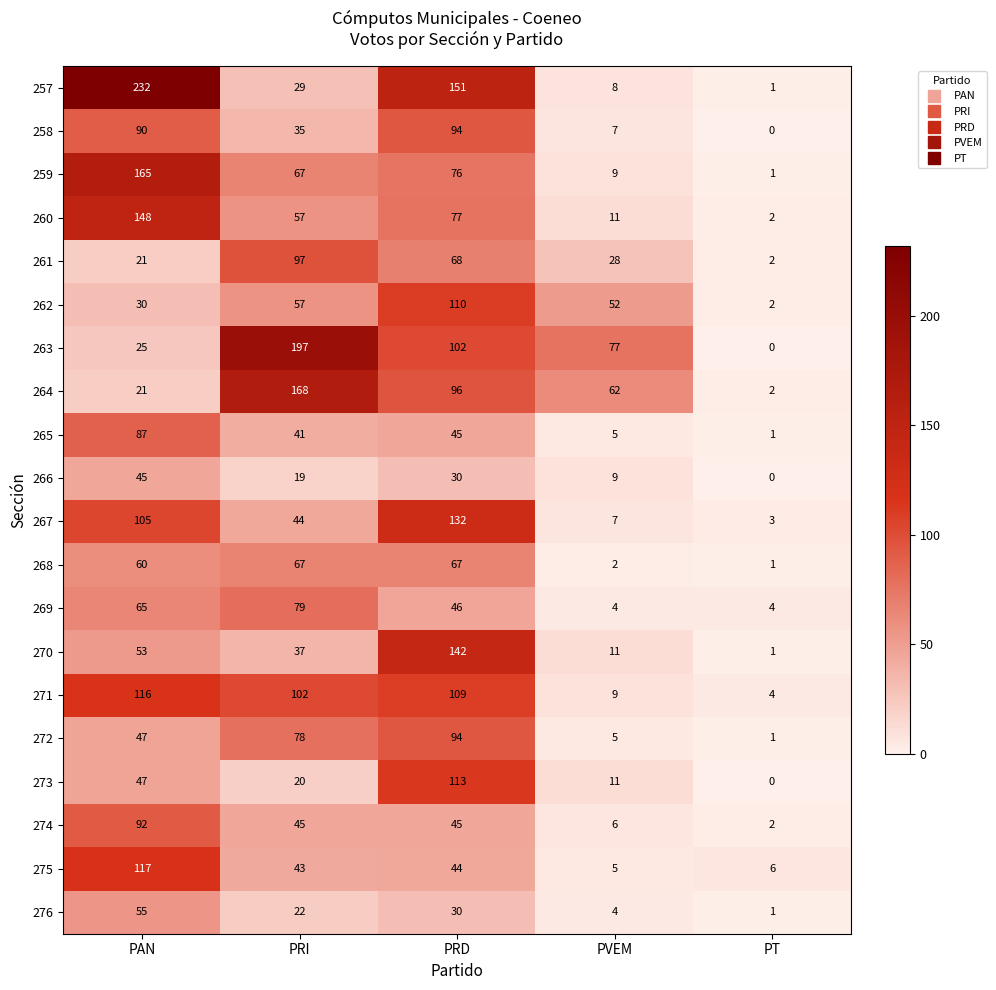

Which label corresponds to the smallest value in the chart?

PT